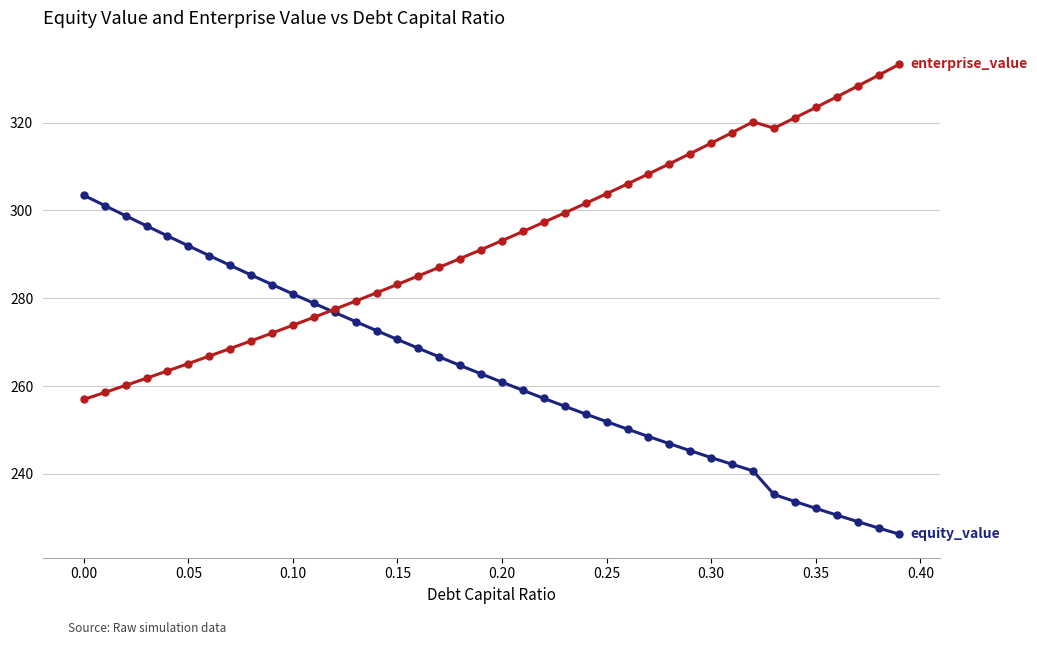

What is the minimum value shown in the chart?

226.3